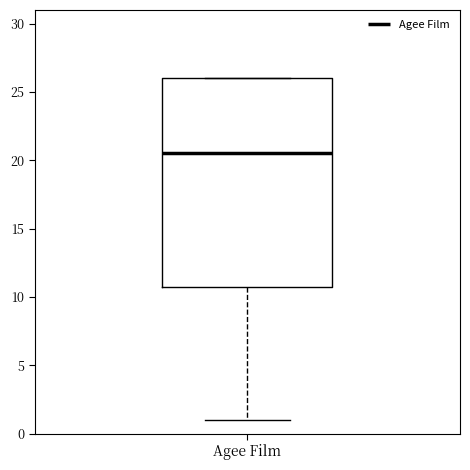

Read this box plot against the y-axis: the position of the median line, the range covered by the box, and the ends of both whiskers. The values are not printed on the chart, so give them approximately, as read against the axis.

median 20.5, box 11.0 to 26.0, whiskers 1.0 to 26.0